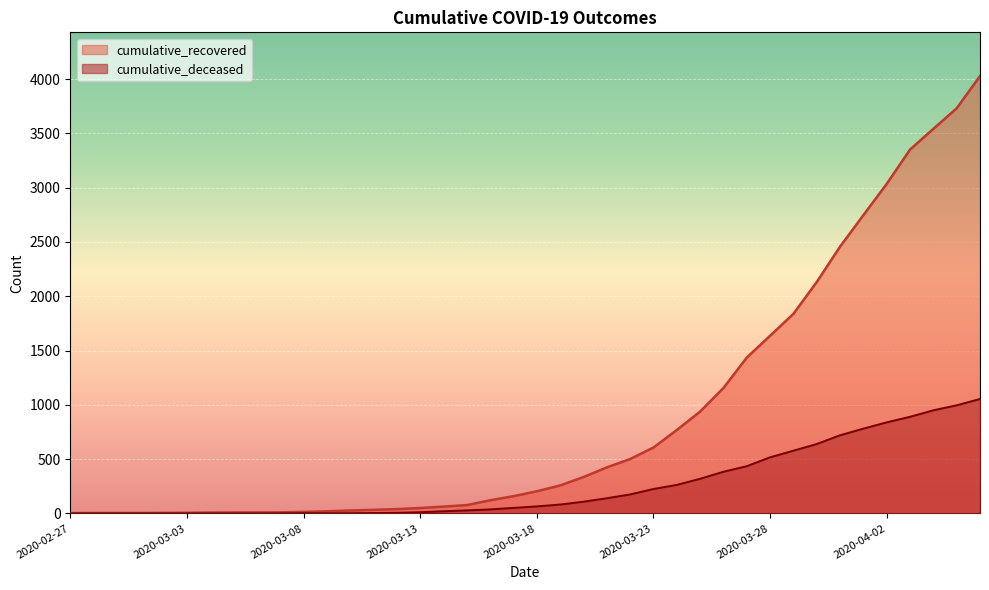

Which category has the highest value in the cumulative_deceased series?

2020-04-06